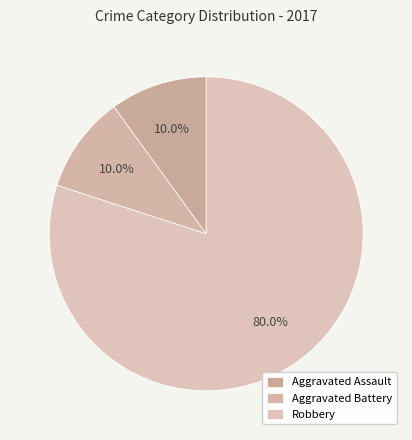

The Aggravated Assault slice represents 10% of the pie. True or false?

True